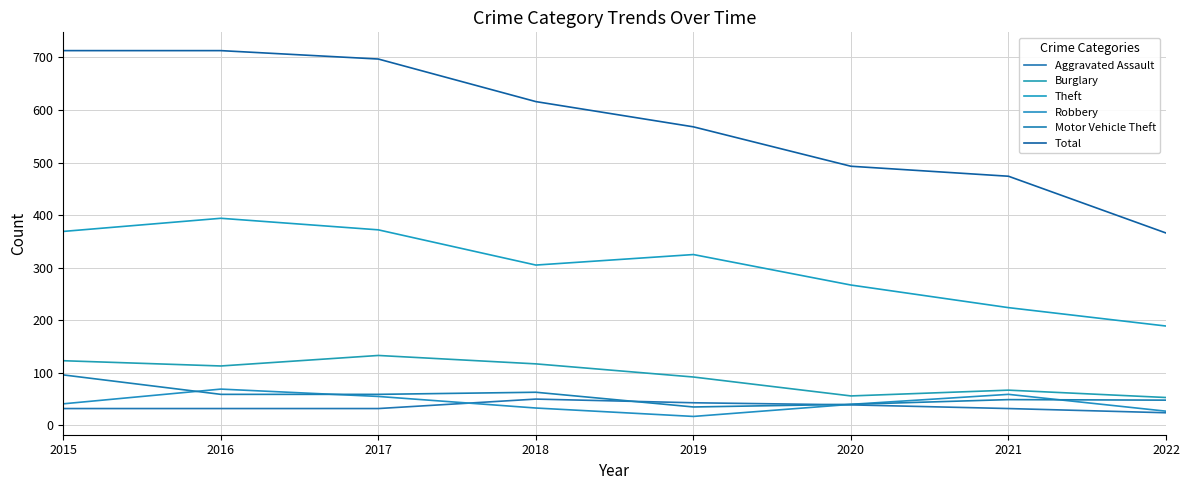

Which series has the largest total across all categories?

Total